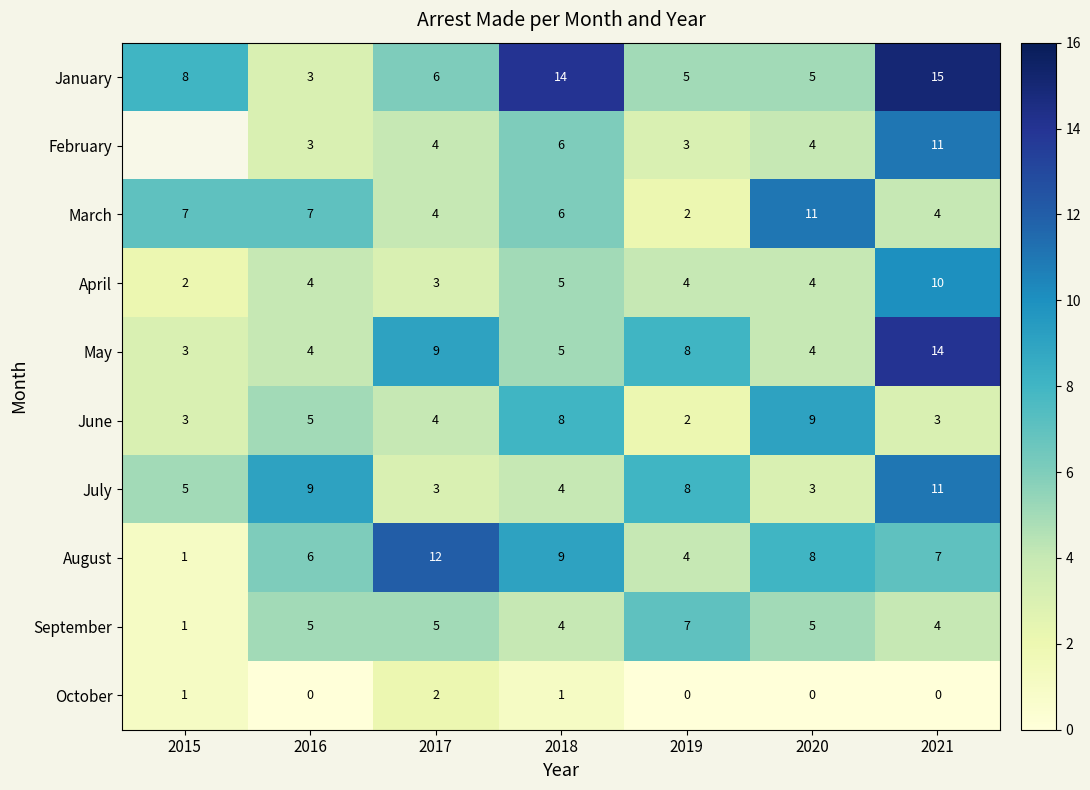

What is the sum of the June values at 2017 and 2015?

7